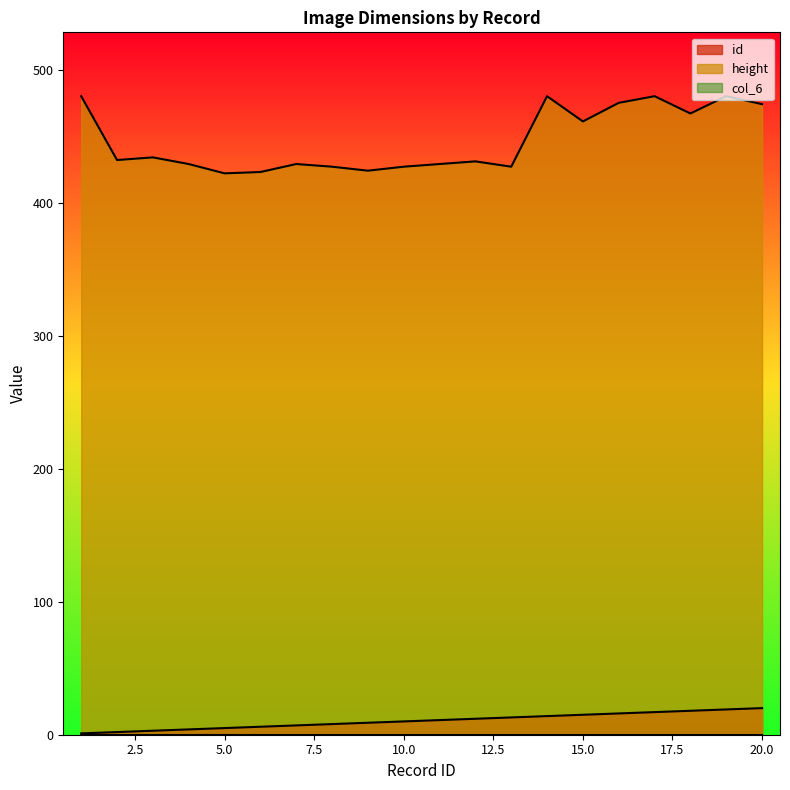

What is the approximate value of height at 20.0?

474